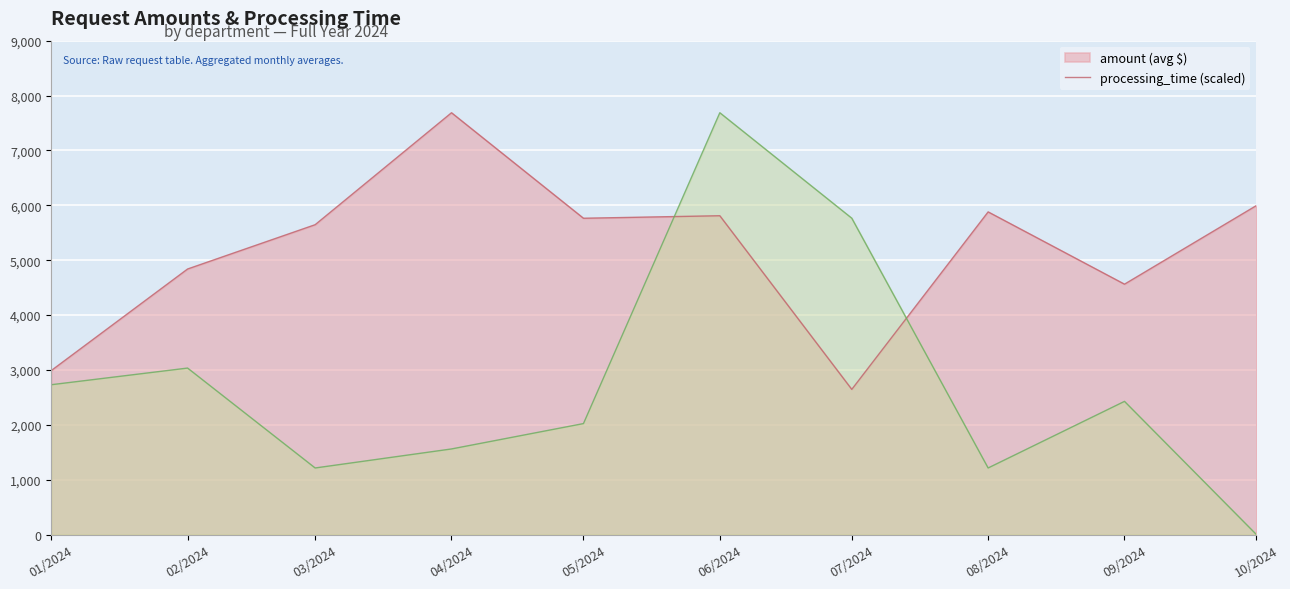

What is the difference between the highest and lowest values at 09/2024?

2135.4